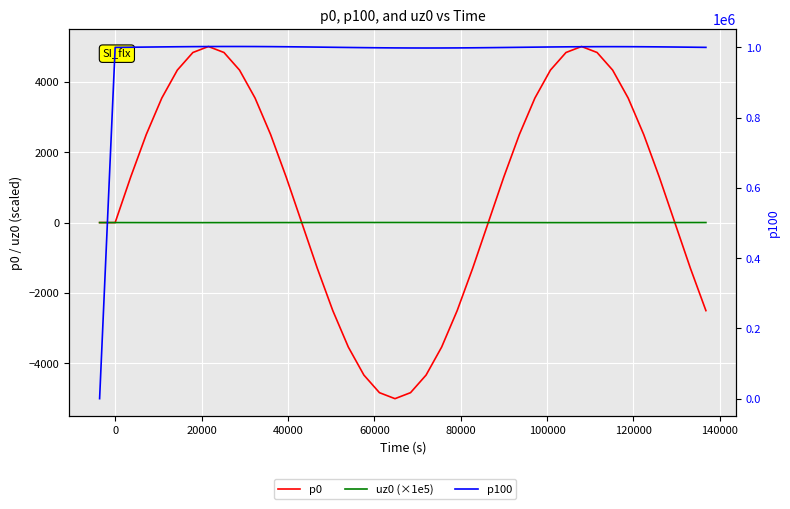

How many data points in p0 are above 1294?

22